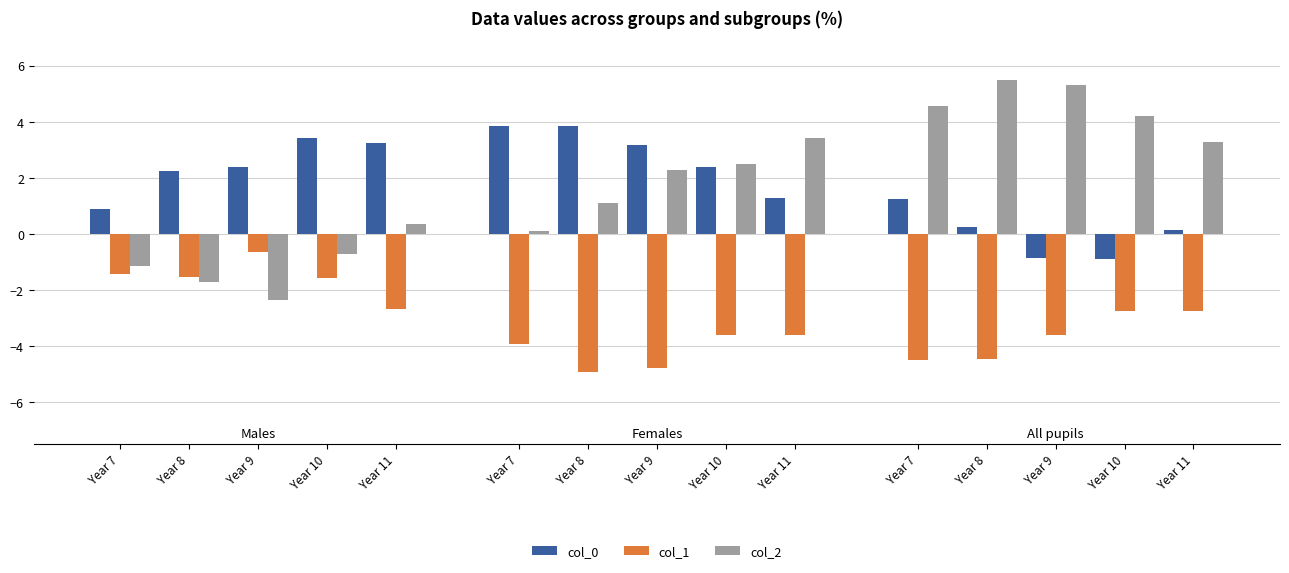

How many bars are there in total?

45